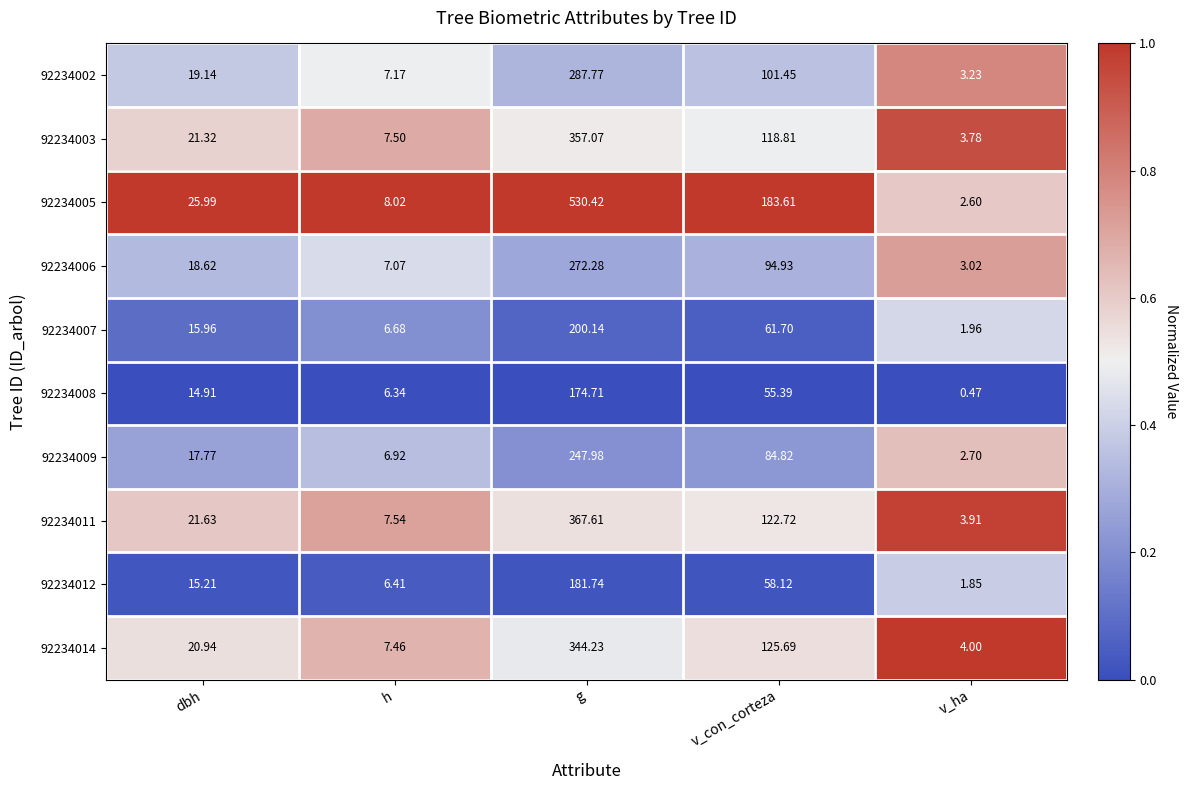

What is the difference between the highest and lowest values at g?

355.7